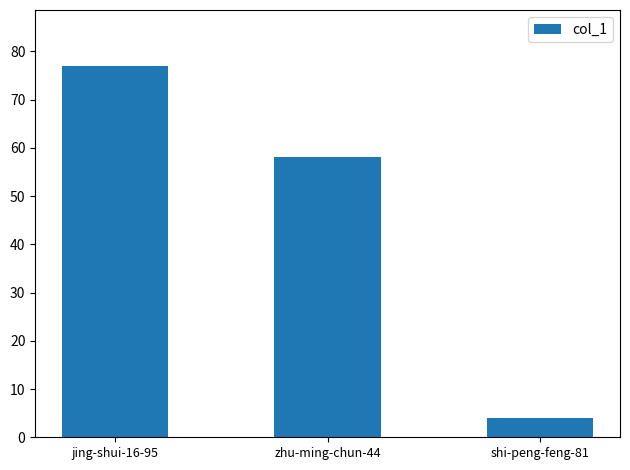

Is it true that the value at shi-peng-feng-81 is 4?

True